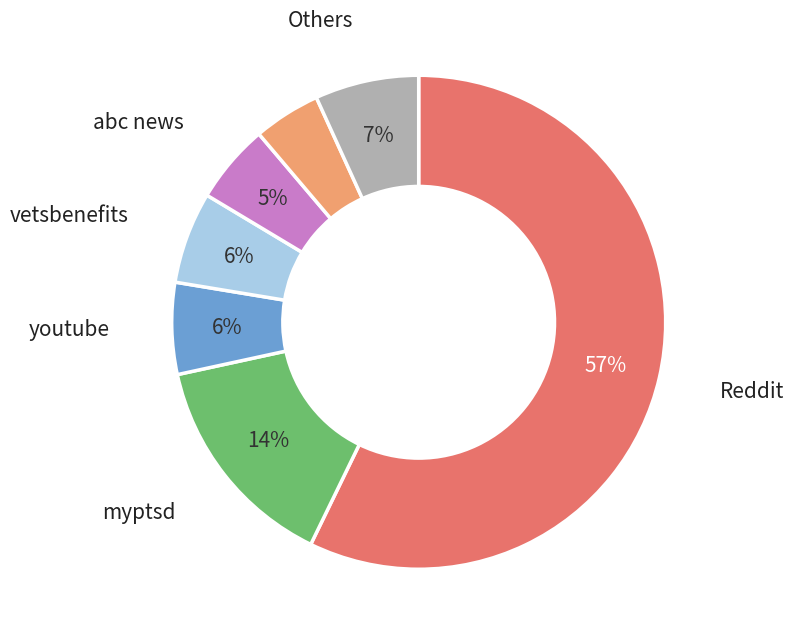

To the nearest percent, what is the average slice percentage?

14%